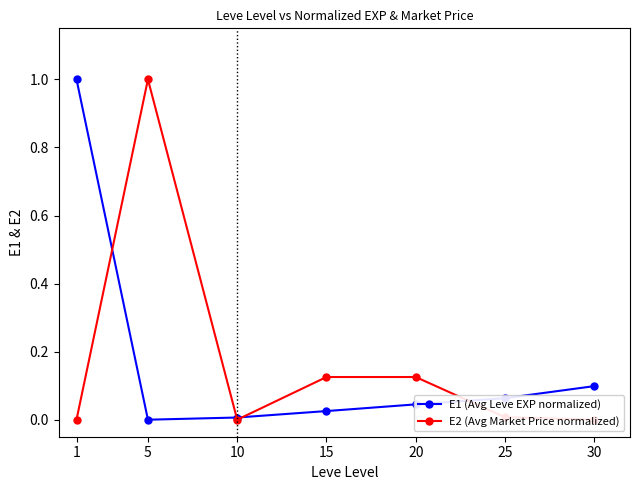

How many series are shown in this chart?

2